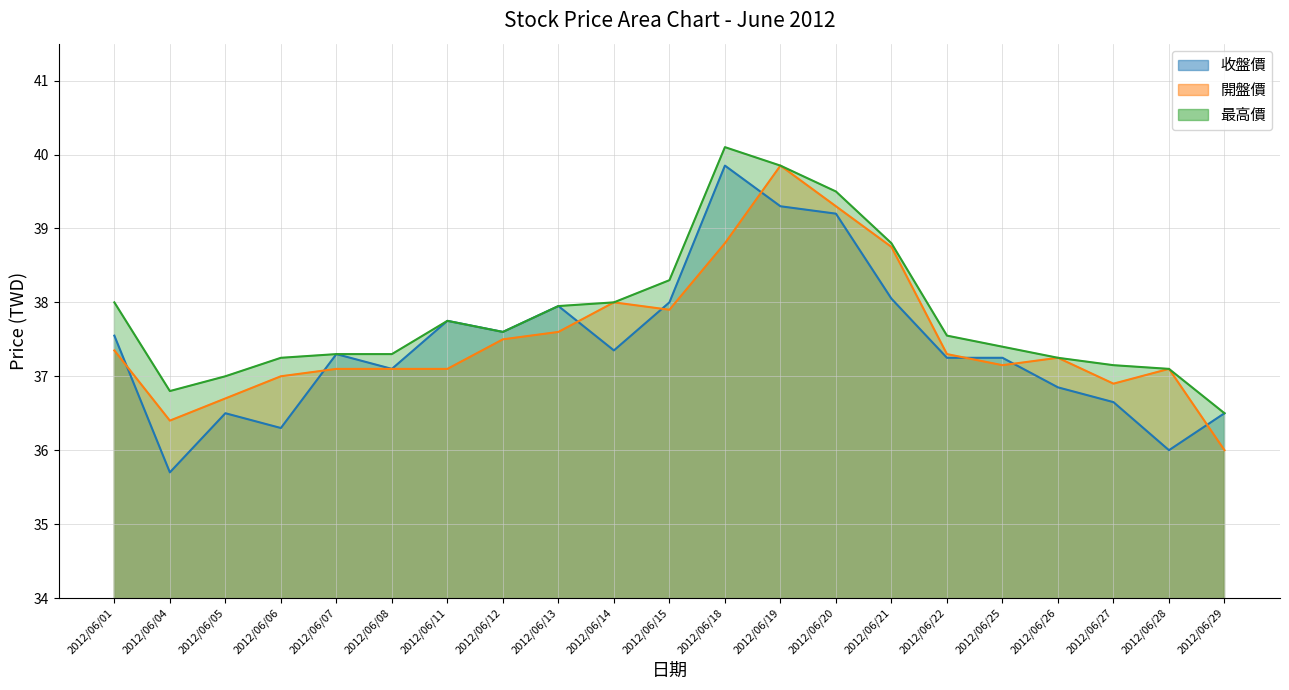

Between which two adjacent categories do 收盤價 and 開盤價 first intersect?

2012/06/01 and 2012/06/04